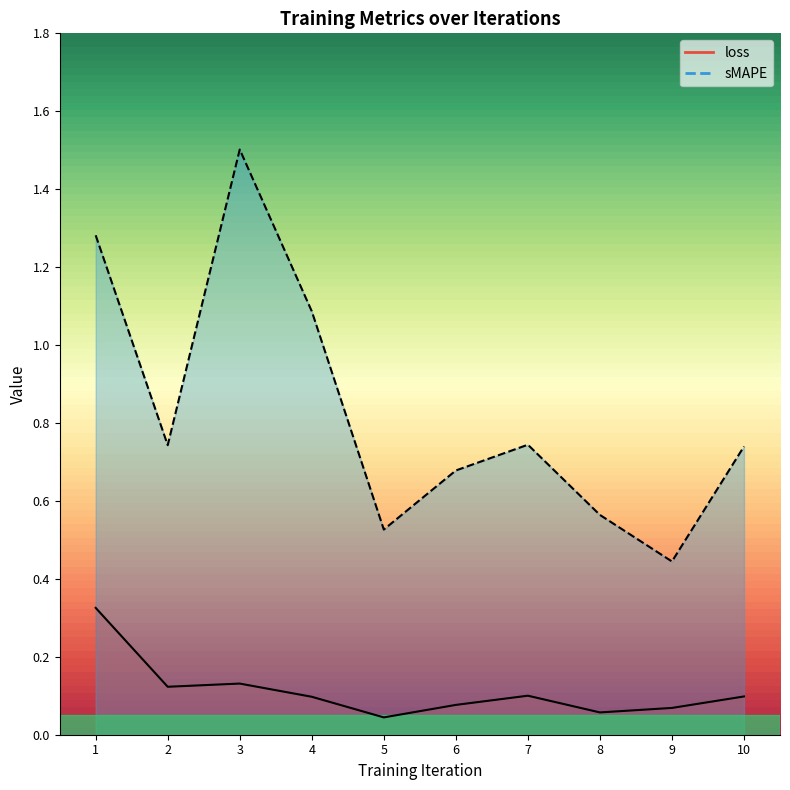

What is the sum of all loss values?

1.1